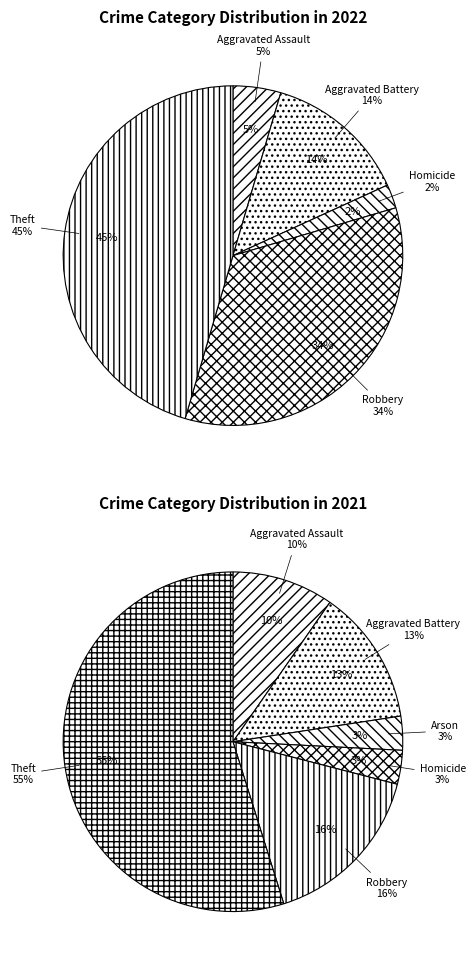

Combined, what portion of the pie is Theft and Aggravated Assault?

50.0%